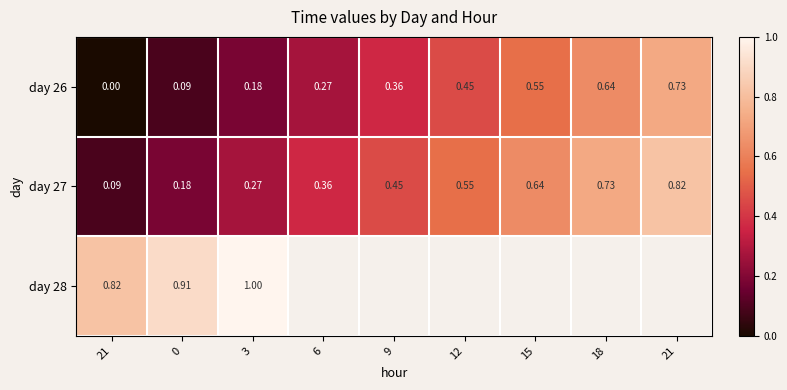

The value of day 27 at 15 is 0.1. True or false?

False